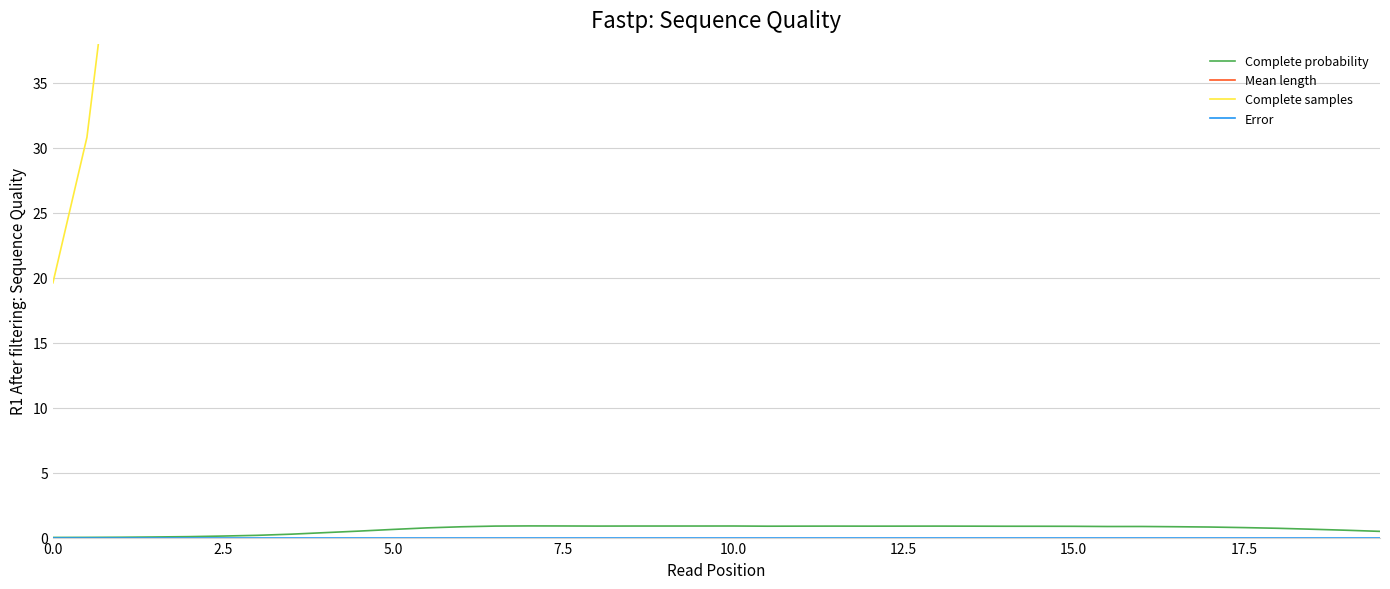

Which series has the widest spread of values?

Complete samples